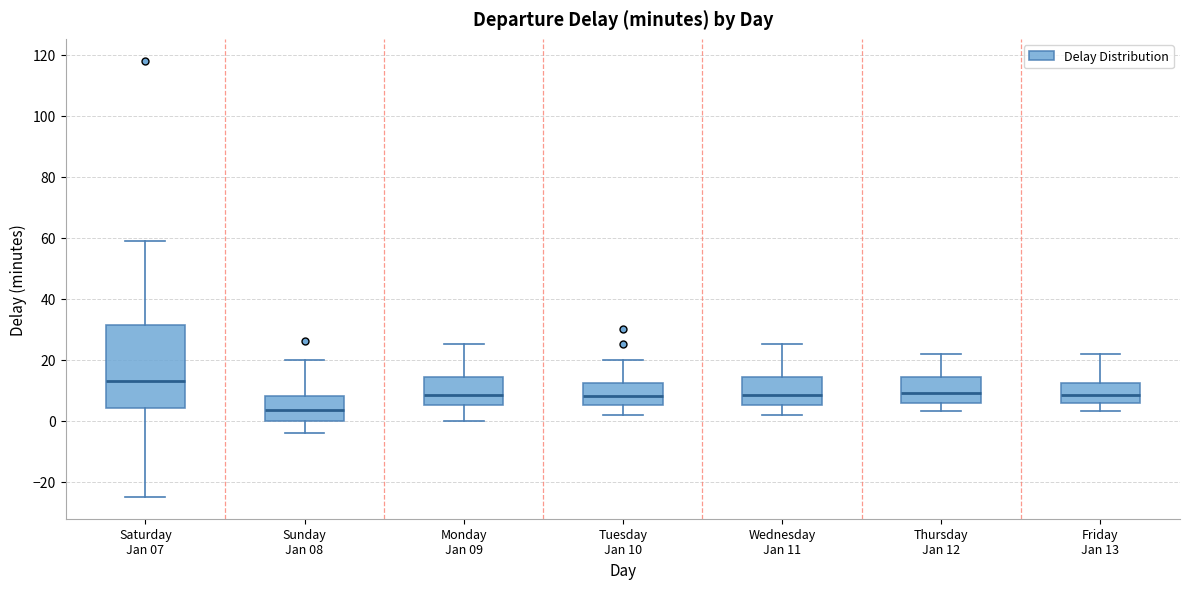

Reading left to right, transcribe this box plot: for each box, give where its median line is, the range the box spans, and where its two whiskers end, as read against the y-axis. The values are not printed on the chart, so give them approximately, as read against the axis.

Saturday Jan 07: median 14, box 4 to 32, whiskers -24 to 60
Sunday Jan 08: median 4, box 0 to 8, whiskers -4 to 20
Monday Jan 09: median 8, box 6 to 14, whiskers 0 to 26
Tuesday Jan 10: median 8, box 6 to 12, whiskers 2 to 20
Wednesday Jan 11: median 8, box 6 to 14, whiskers 2 to 26
Thursday Jan 12: median 10, box 6 to 14, whiskers 4 to 22
Friday Jan 13: median 8, box 6 to 12, whiskers 4 to 22